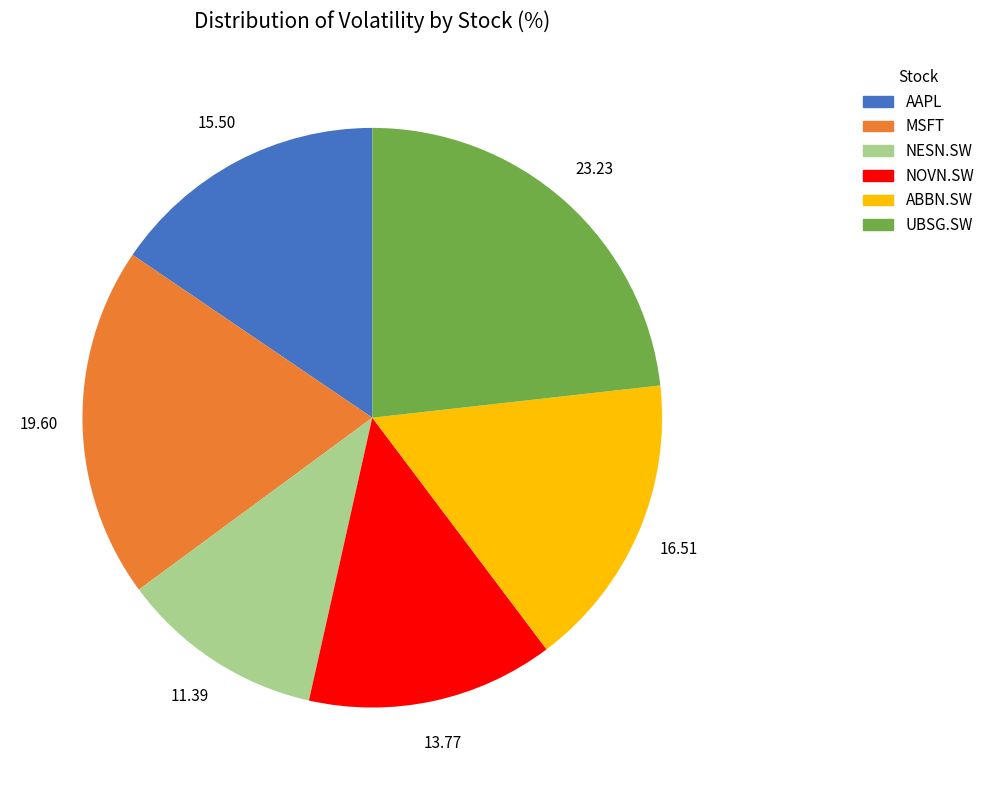

Which has a higher value, NESN.SW or AAPL?

AAPL